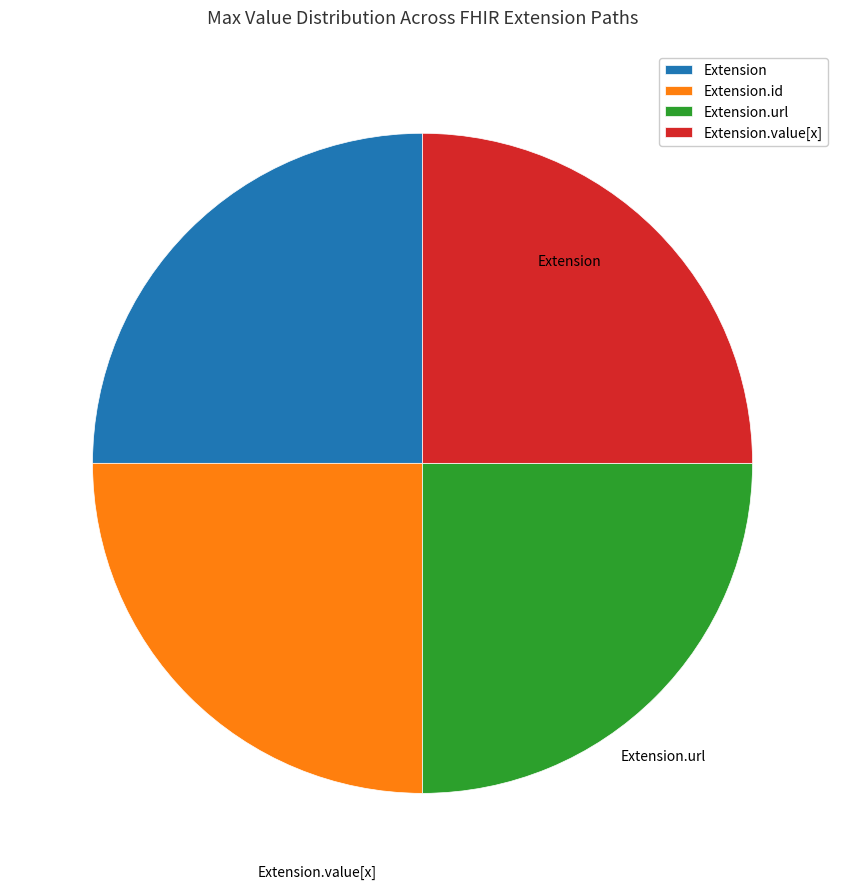

How many segments does this pie chart have?

4